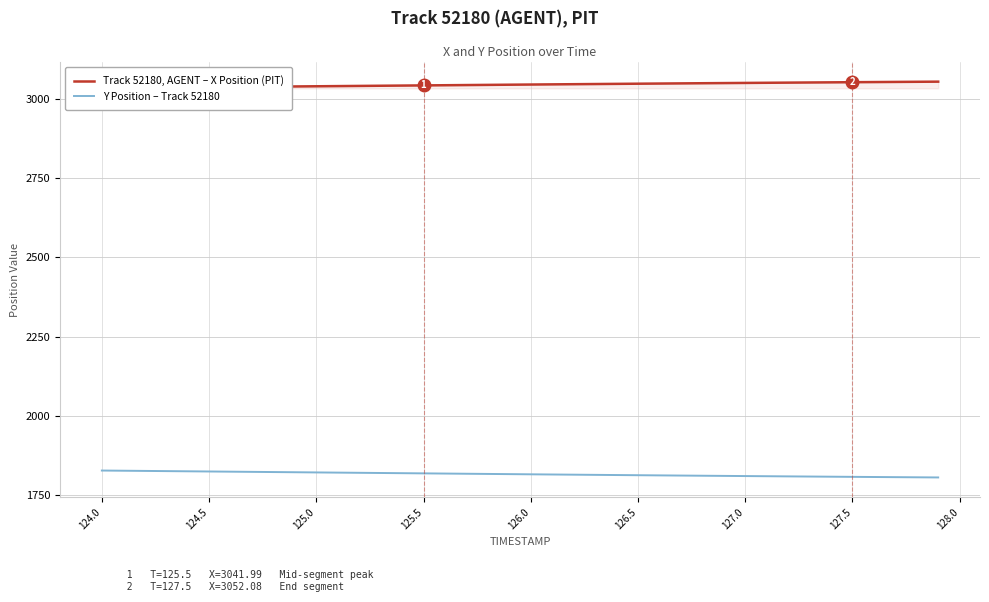

True or false: Y Position – Track 52180 and Track 52180, AGENT – X Position (PIT) intersect in this chart.

False